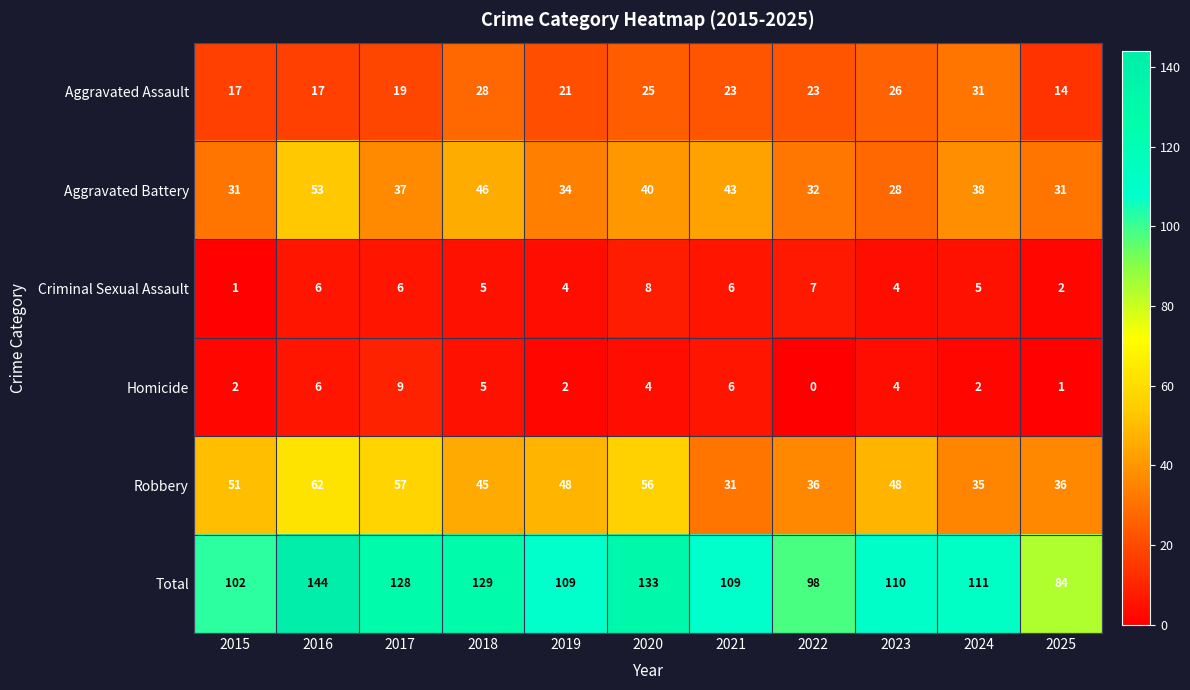

What is the average value of the Robbery series?

46